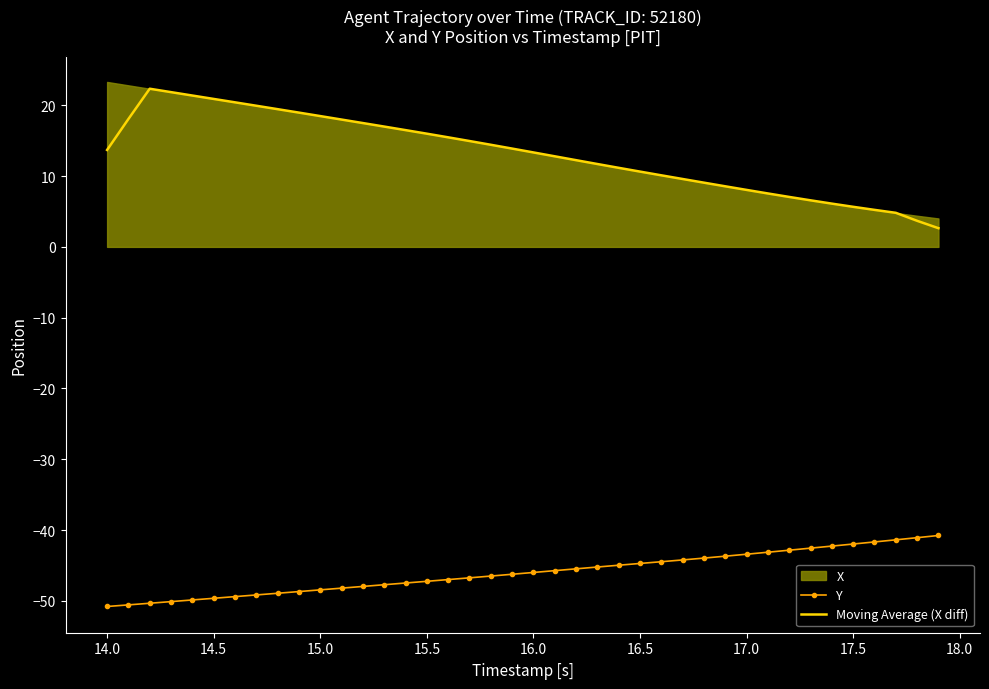

True or false: Y and Moving Average (X diff) intersect in this chart.

False